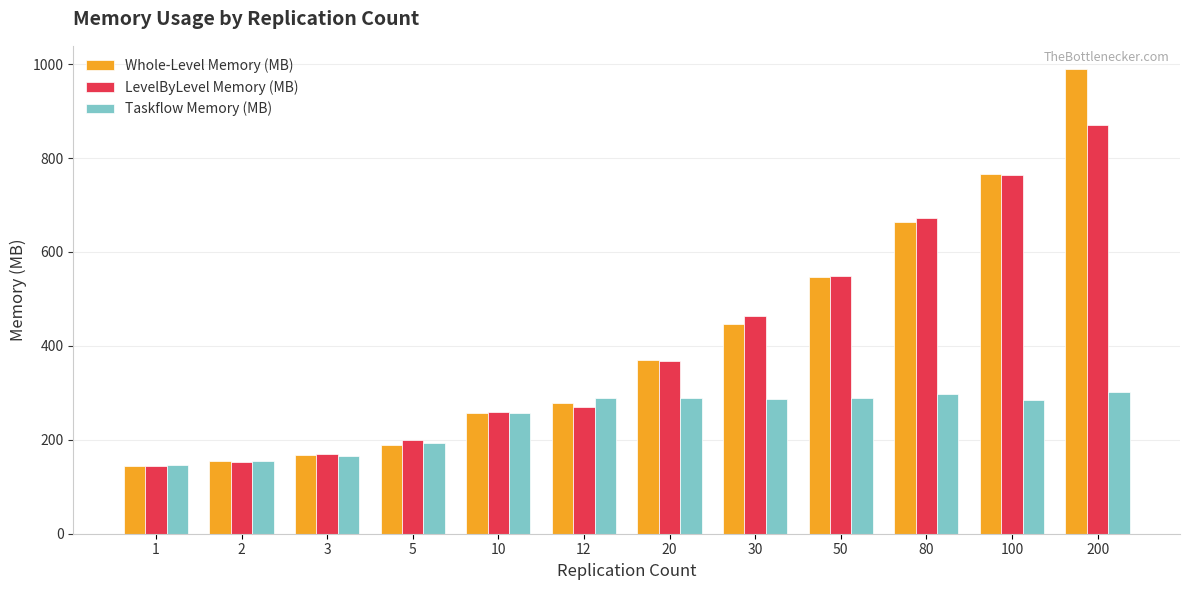

At which label does Whole-Level Memory (MB) first exceed 370?

20